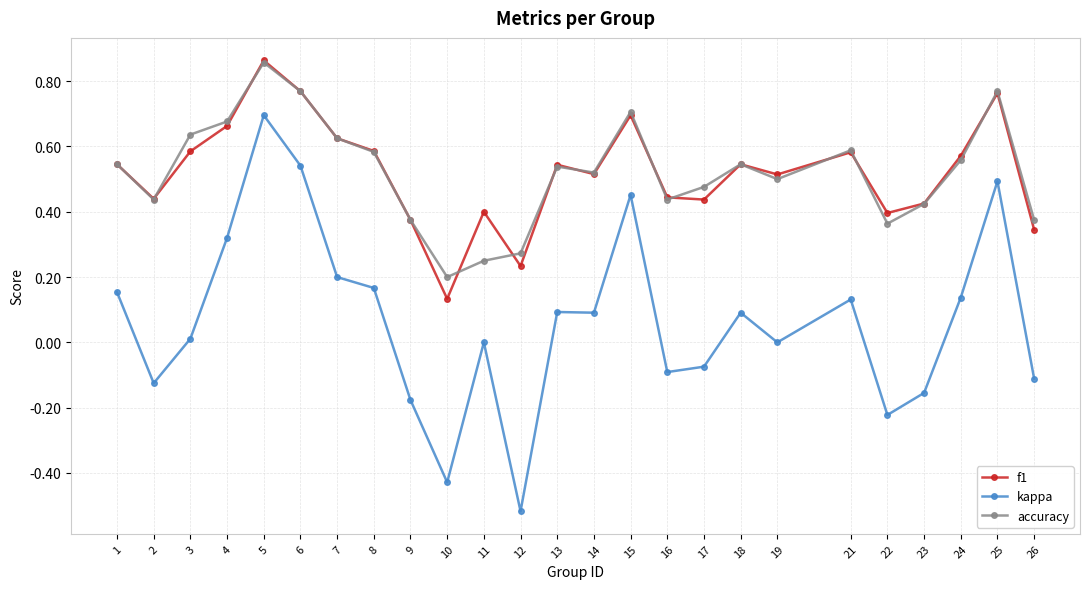

Is it true that kappa equals 0.8 at 6?

False